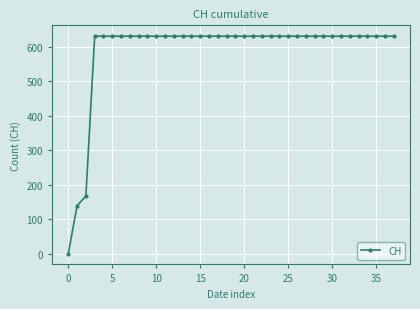

What is the value of the 34th point from the left?

631